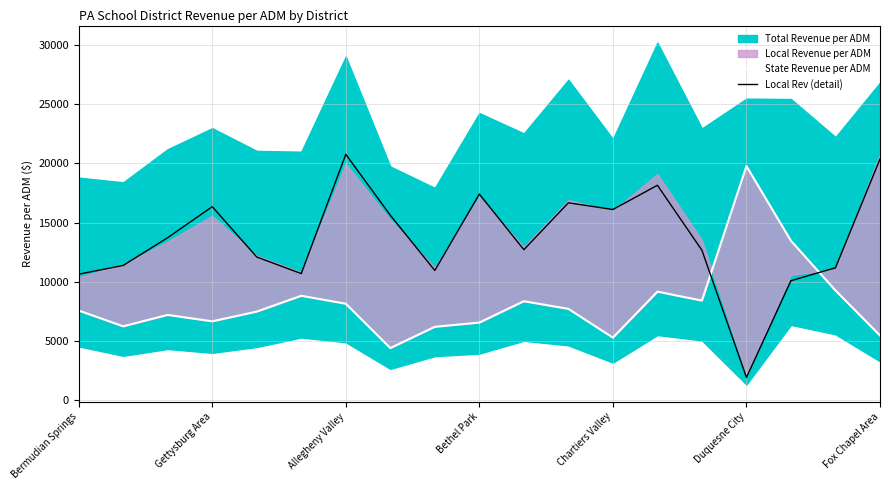

What is the sum of all State Revenue per ADM values?

156059.9